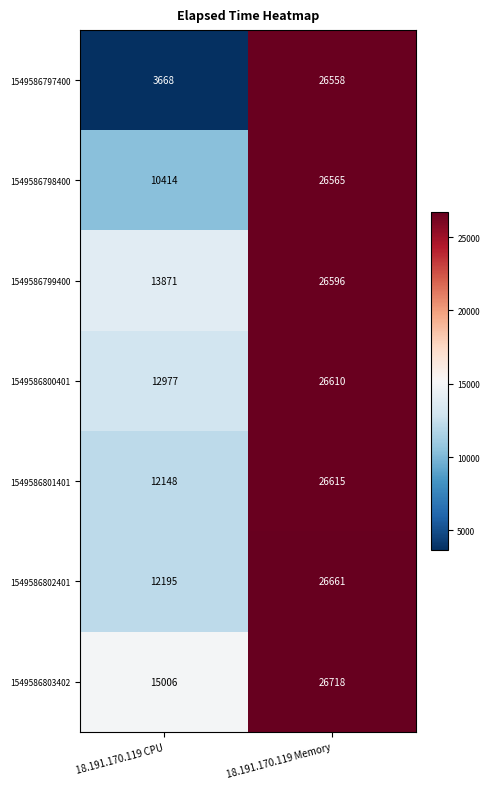

How many series are shown in this chart?

7